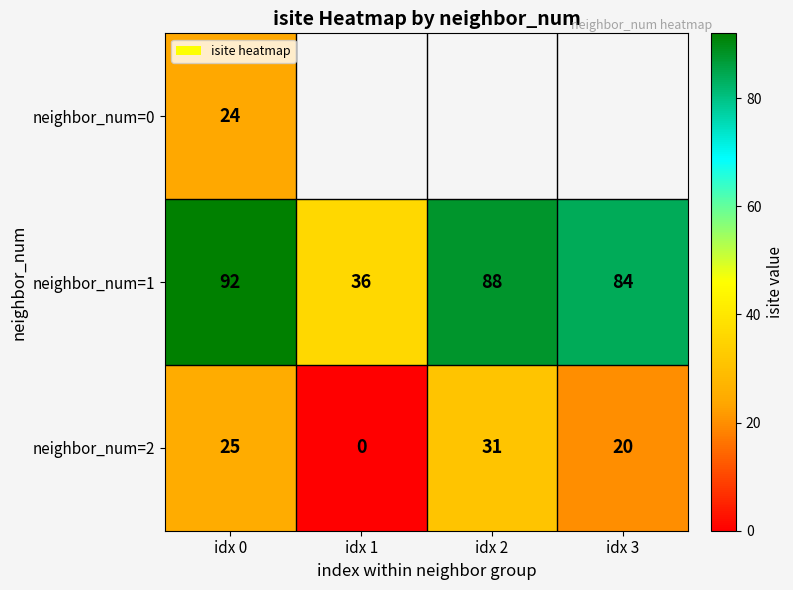

True or false: neighbor_num=1 has a value of 53.5 at idx 1.

False